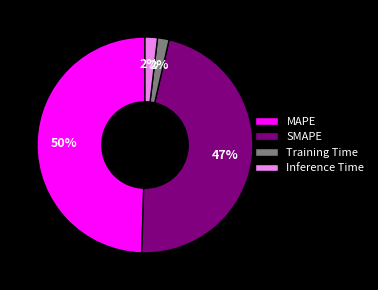

How many segments does this pie chart have?

4